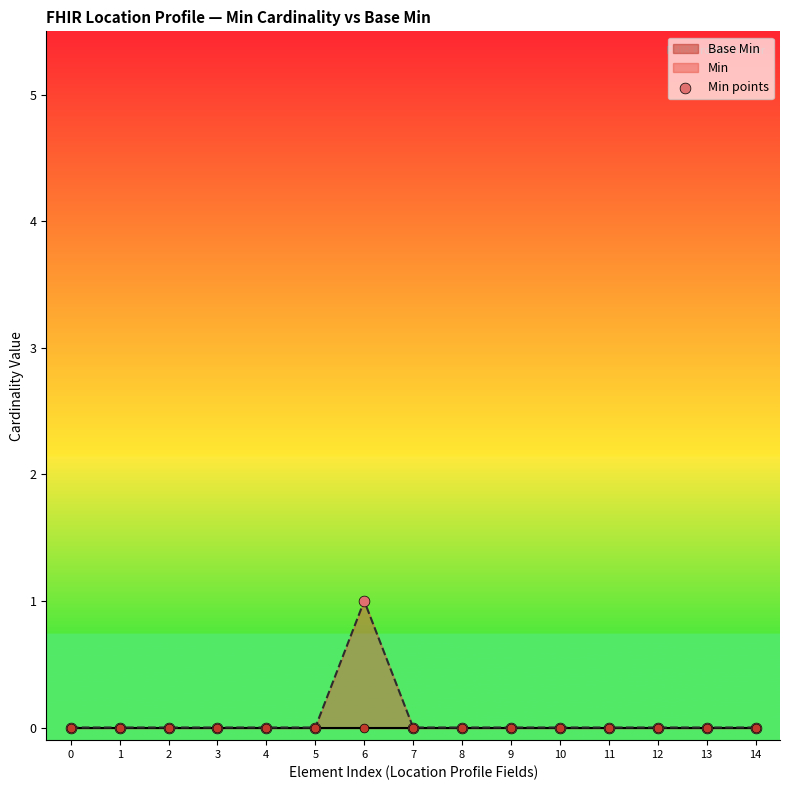

Which has a higher value, 2 or 11?

2